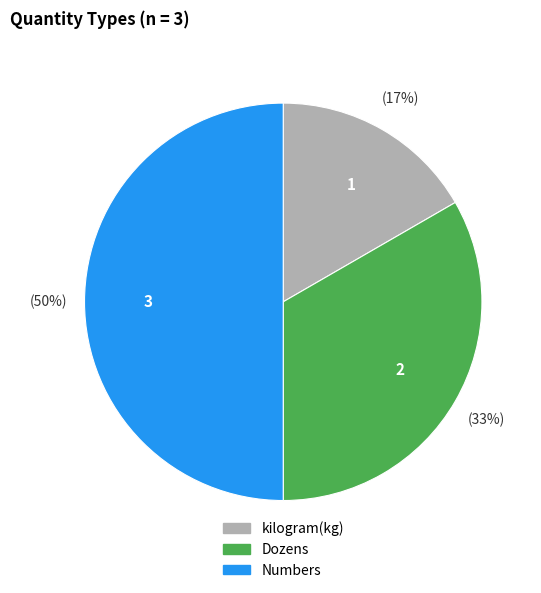

Rank the categories by value from lowest to highest.

kilogram(kg), Dozens, Numbers